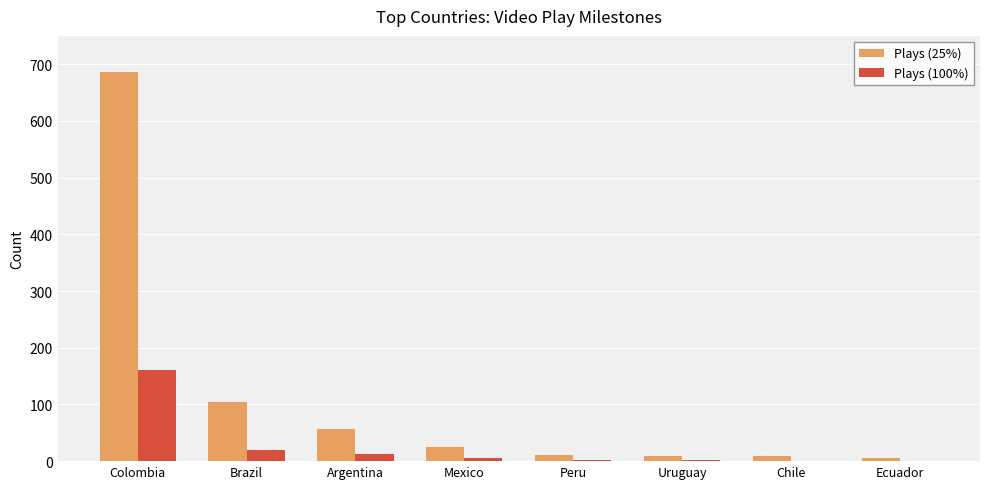

What is the total value across all series at Peru?

12